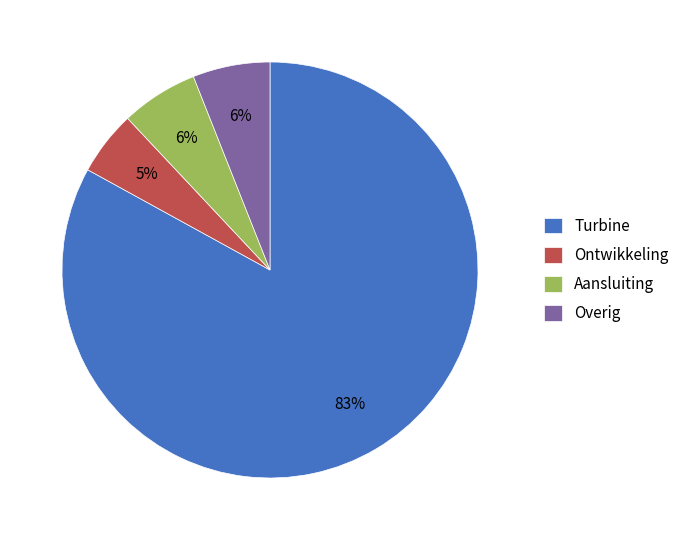

To the nearest percent, what portion does Ontwikkeling represent?

5%